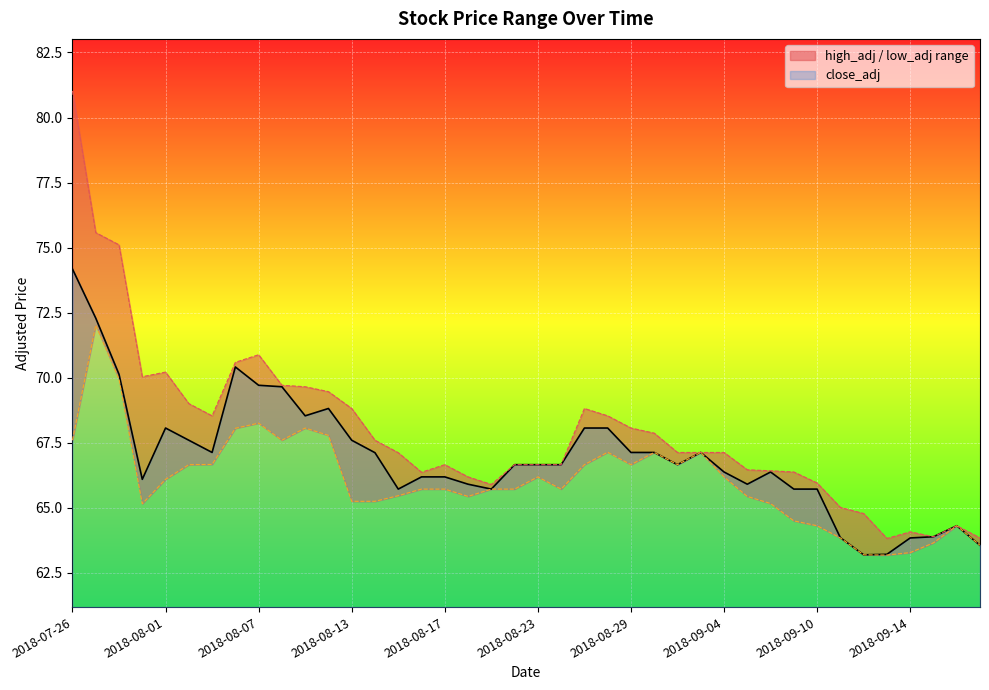

Does the chart display data point markers on the line(s)?

No